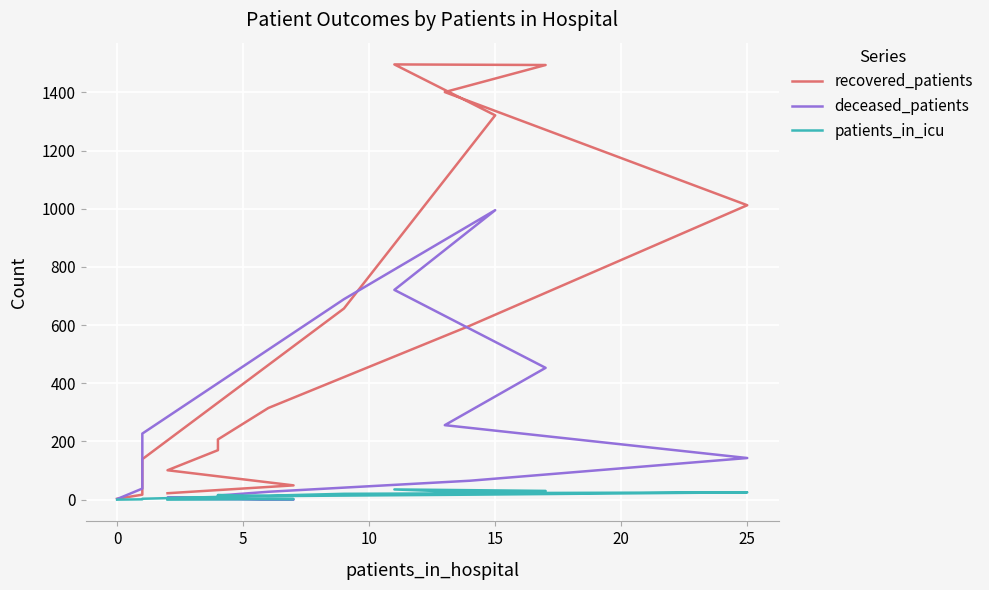

What is the maximum value shown in the chart?

1496